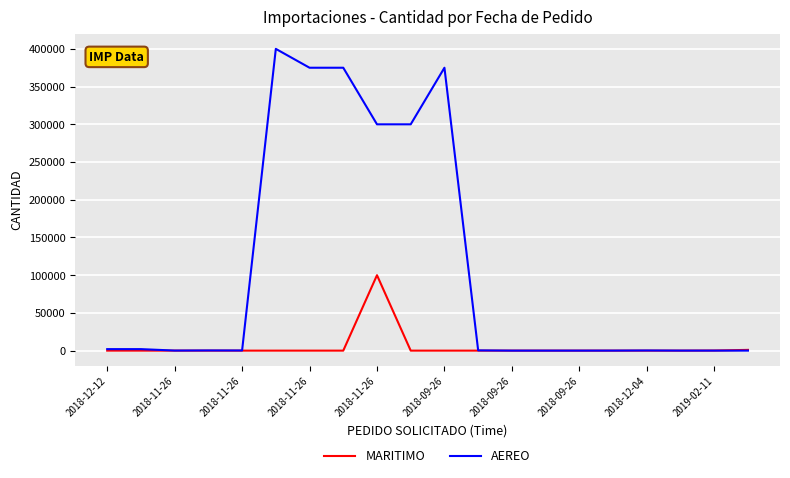

Rank the series by their average value, from lowest to highest.

MARITIMO, AEREO